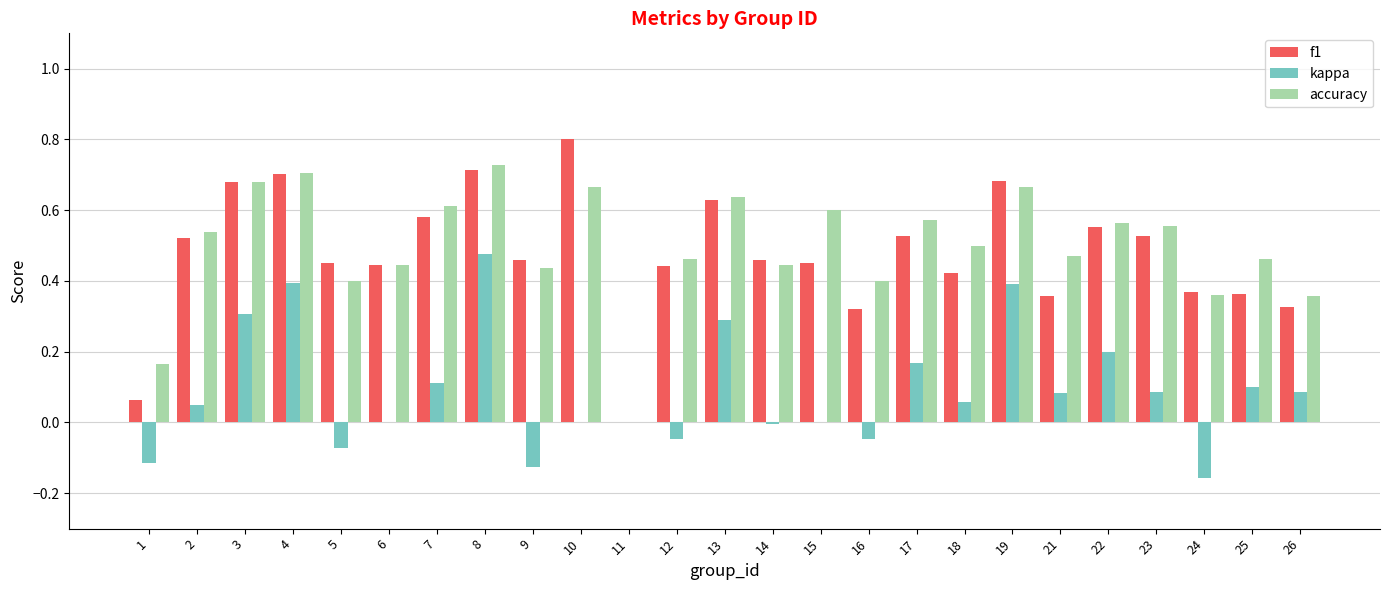

What is the greatest value displayed?

0.8